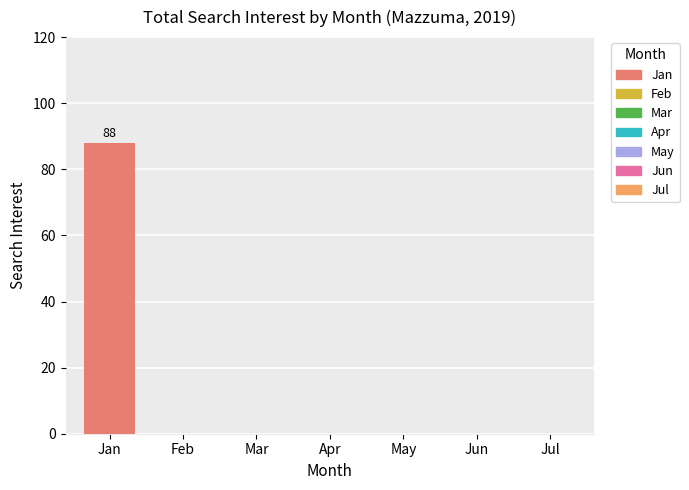

The value at Mar is -36. True or false?

False